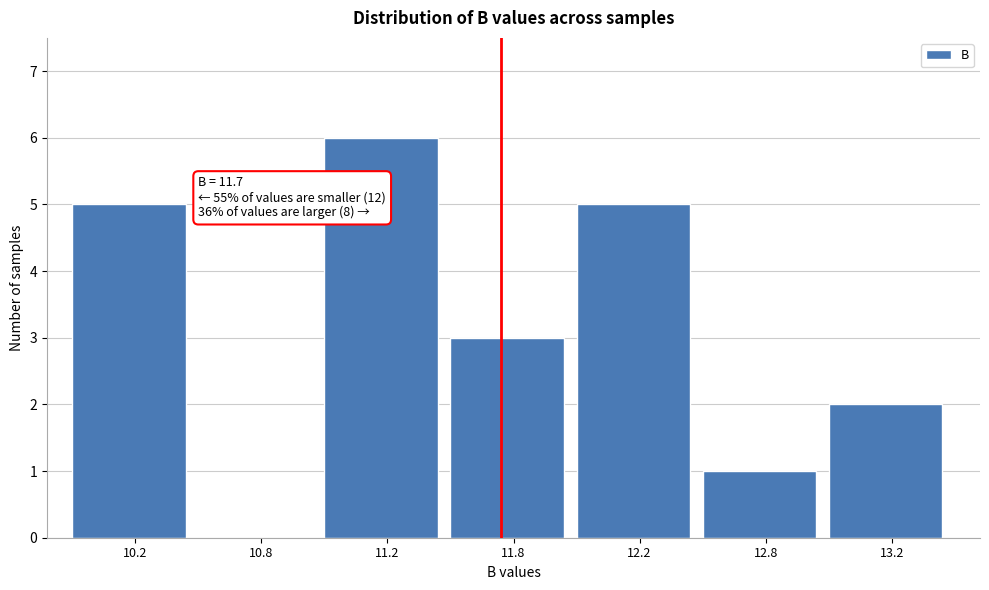

Reading right to left, list all the values displayed in this chart.

13.2=2	12.8=1	12.2=5	11.8=3	11.2=6	10.8=0	10.2=5